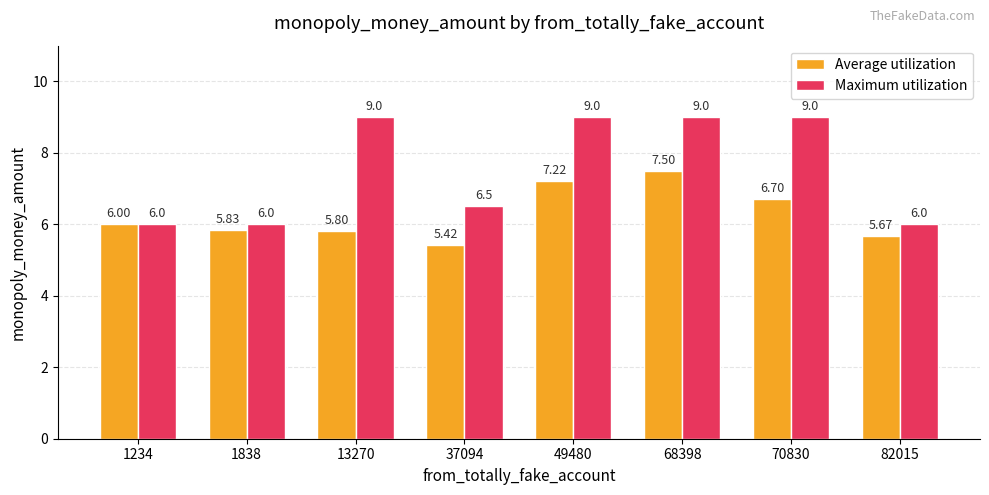

Which series has the widest spread of values?

Maximum utilization